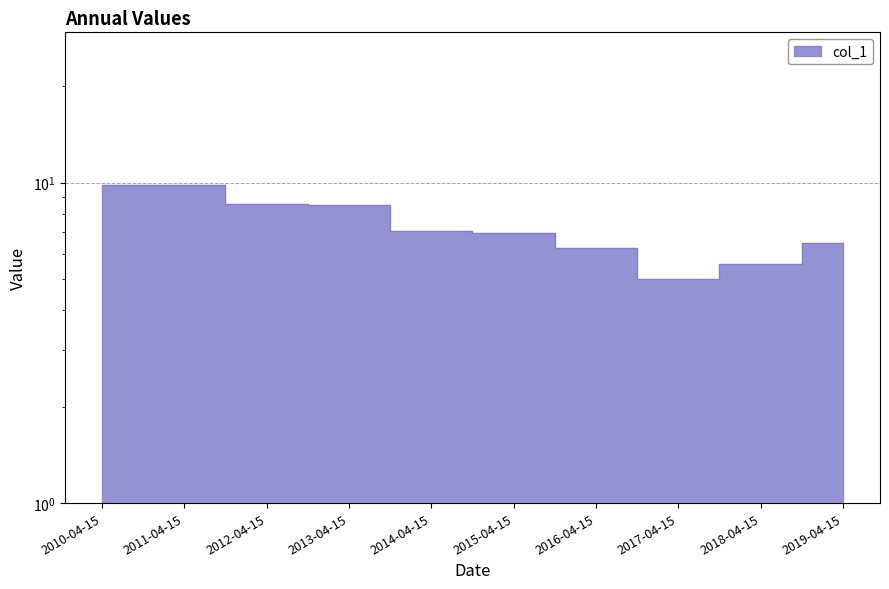

Which label corresponds to the smallest value in the chart?

2017-04-15